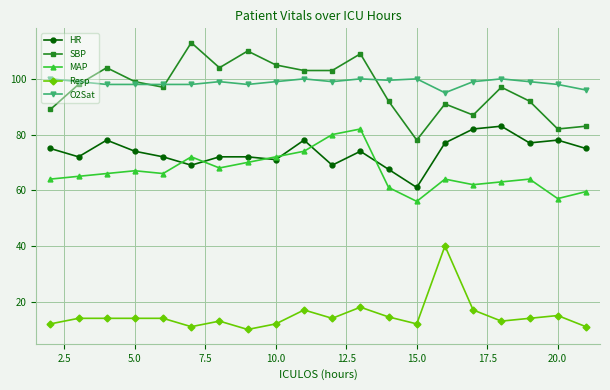

What is the sum of all O2Sat values?

1972.5